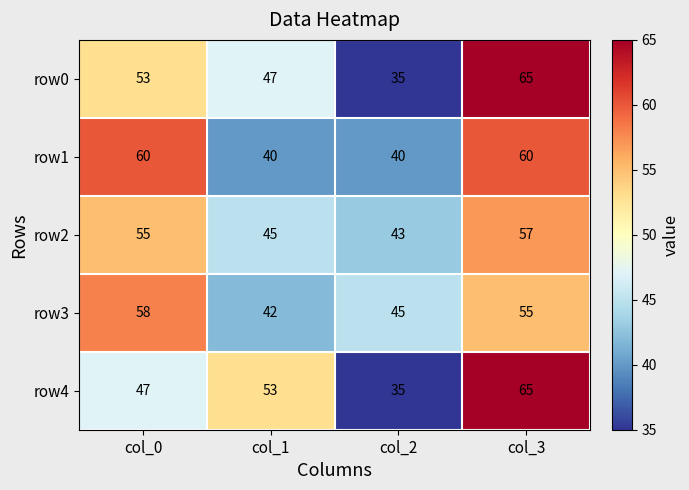

Between col_0 and col_2, which series saw the biggest shift?

row1